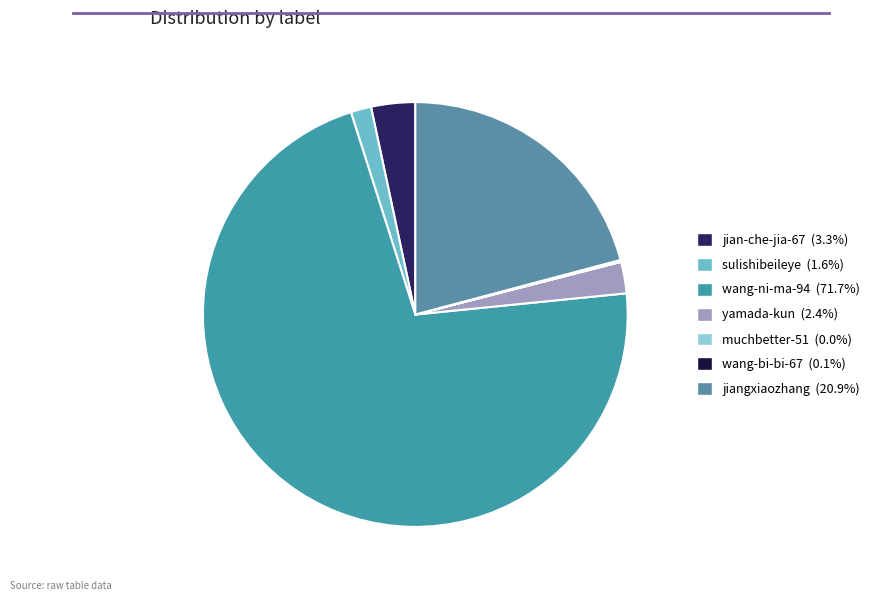

What is the smallest slice in the pie chart?

muchbetter-51